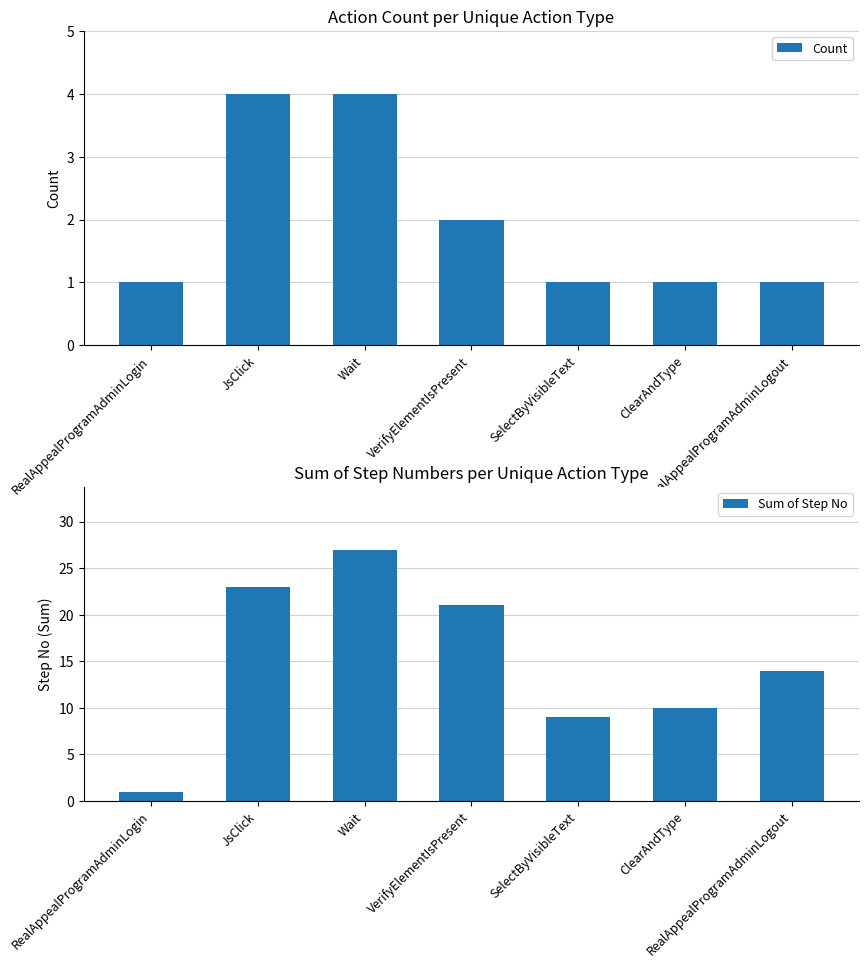

What are all the series names shown in the legend?

Count, Sum of Step No